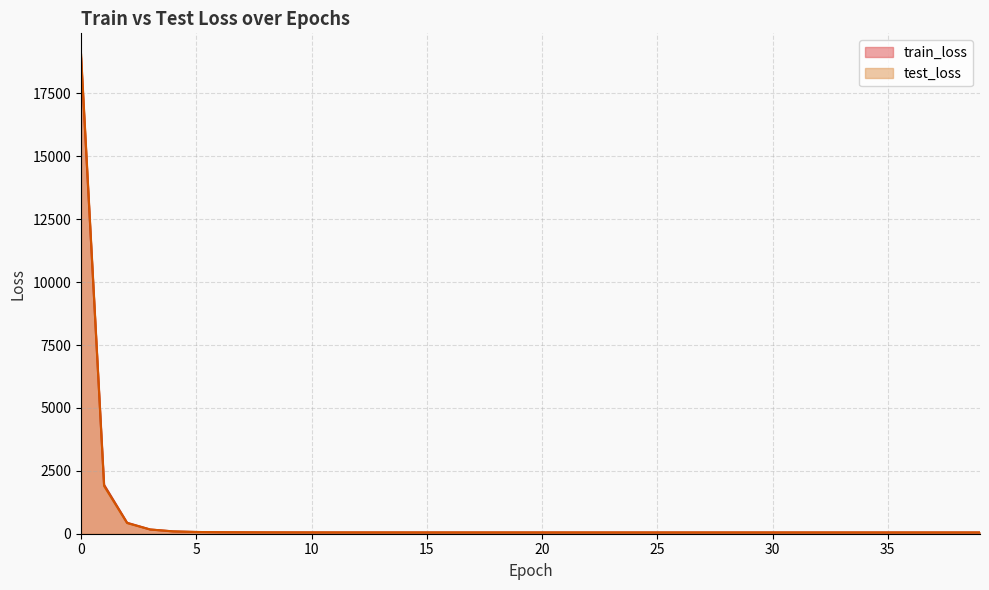

True or false: train_loss and test_loss intersect in this chart.

True